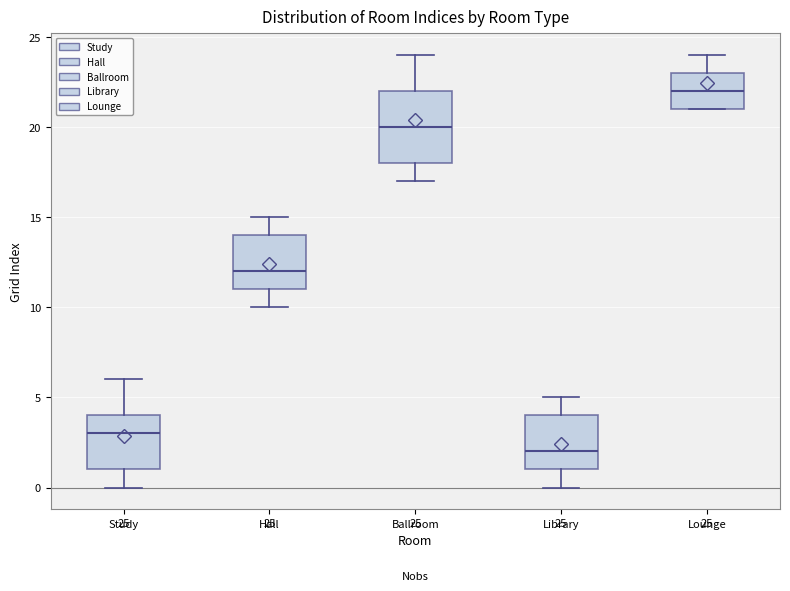

Comparing the boxes themselves (not the whiskers), which one is the tallest?

Ballroom